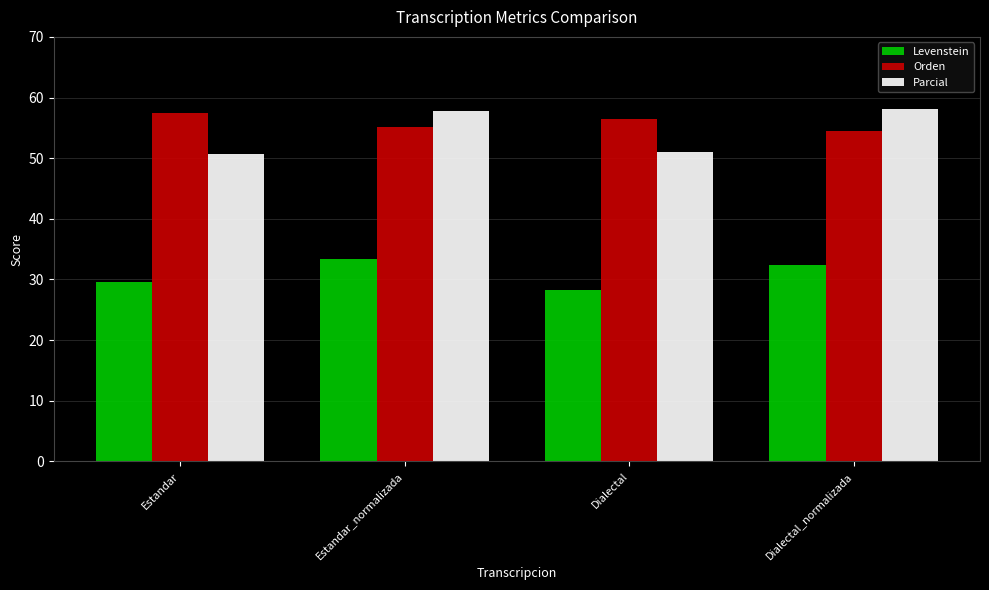

Read the Levenstein value at Dialectal.

28.3